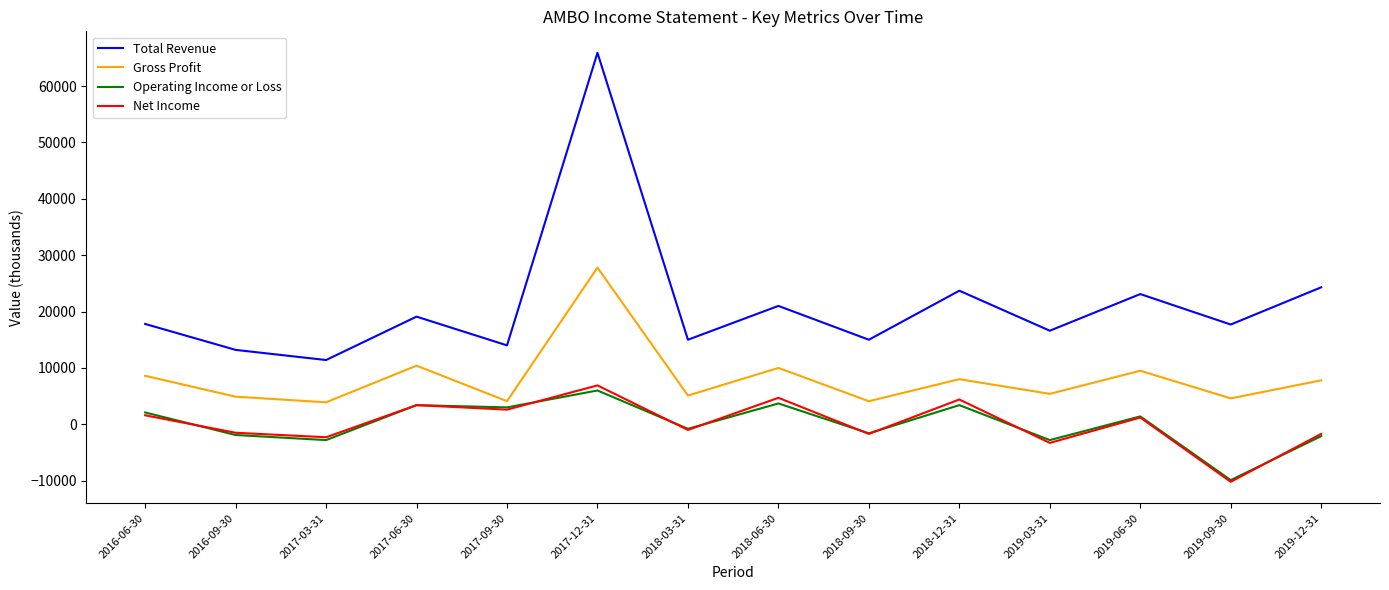

Count the number of data series in this chart.

4